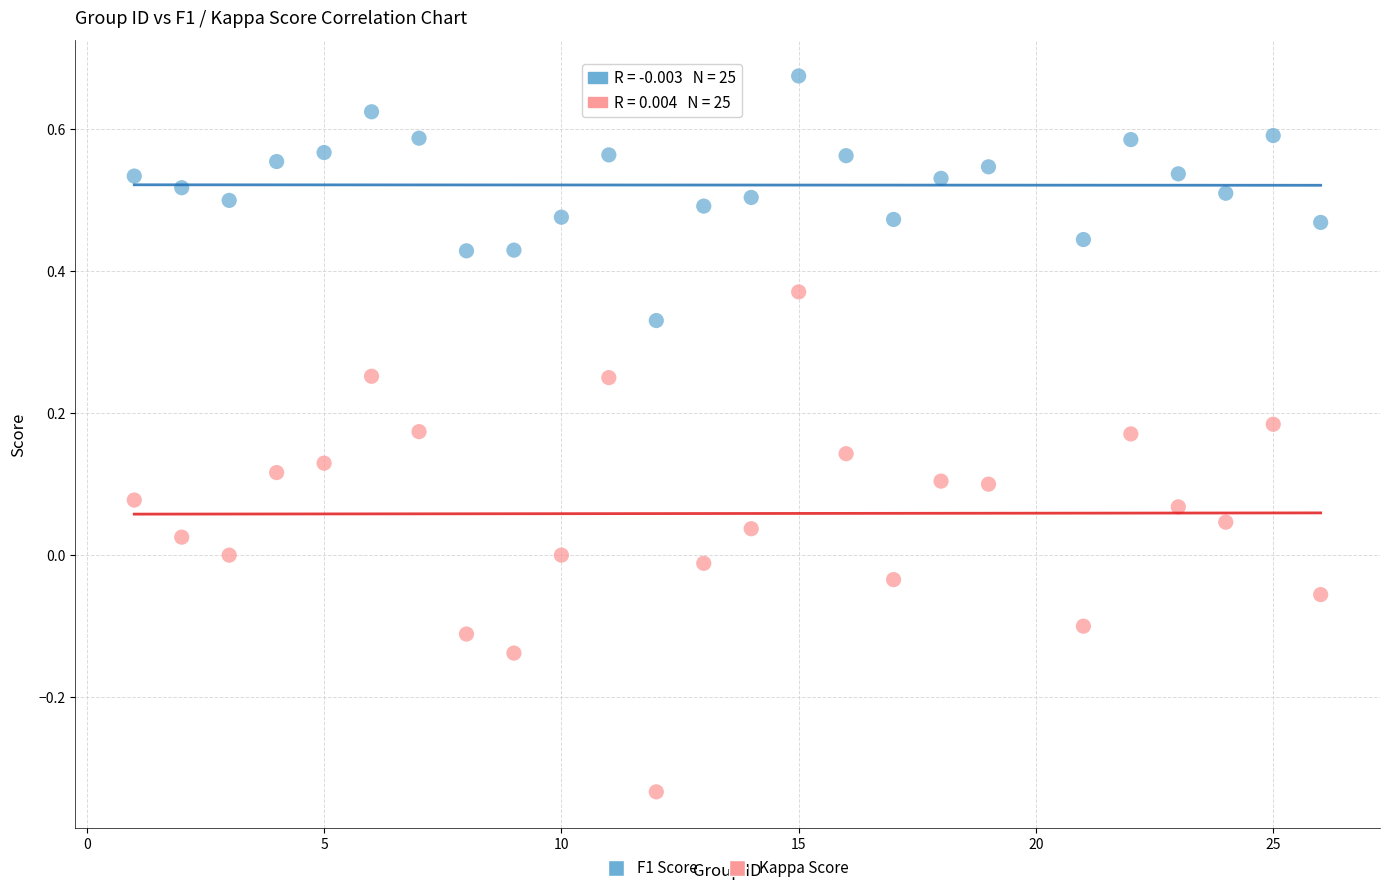

Which series has the widest spread of Y values?

Kappa Score